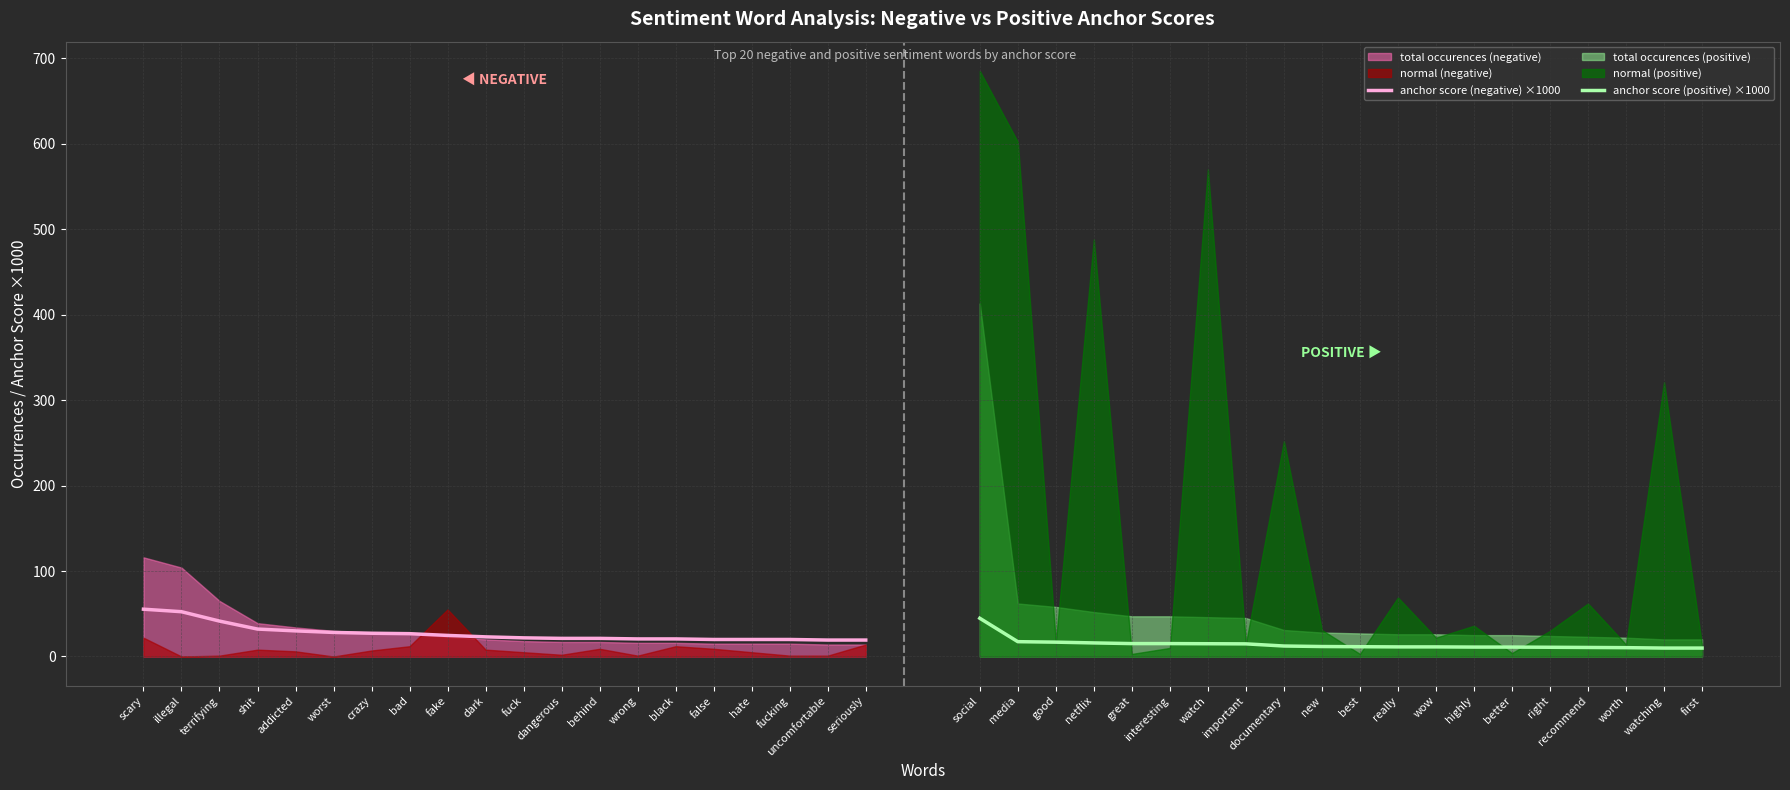

What is the minimum value for anchor score (negative) ×1000?

19.2